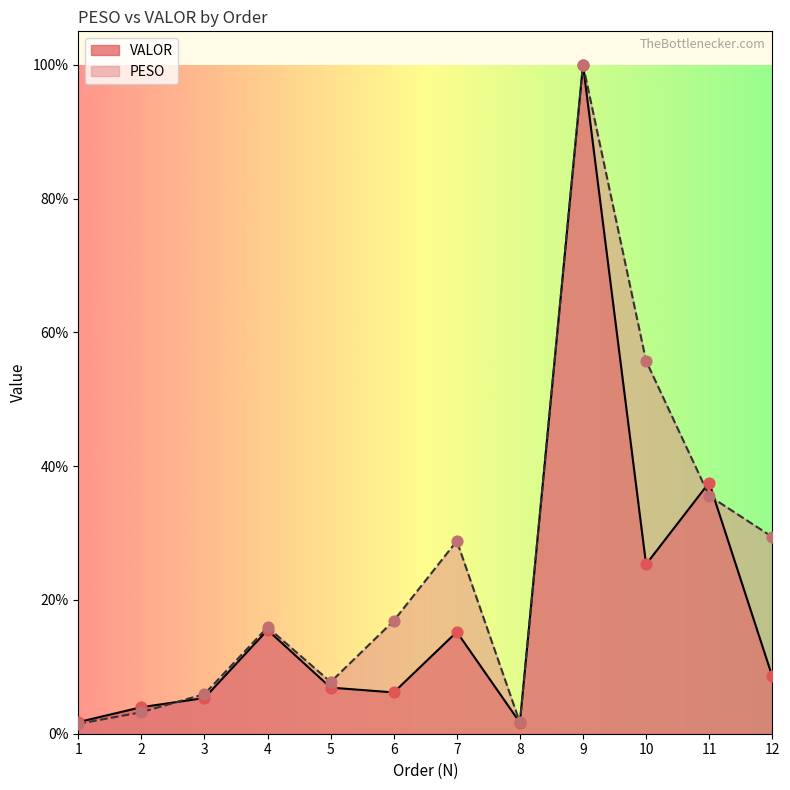

What is the total value across all series at 3?

0.1